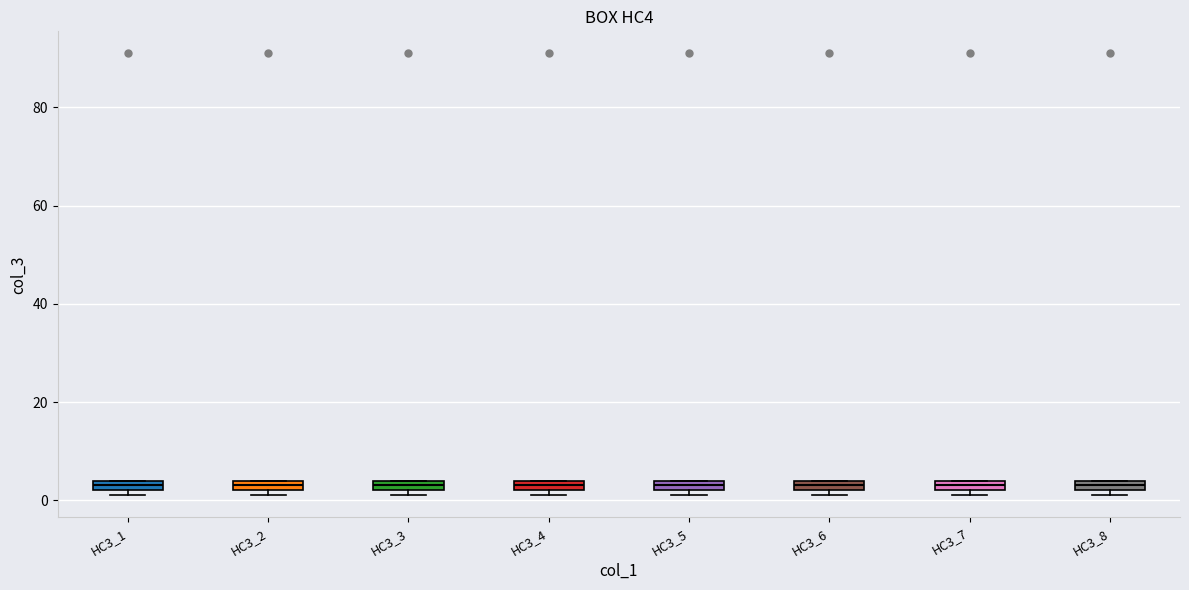

Where is the upper edge of the box for HC3_4 on the y-axis? The values are not printed on the chart, so give them approximately, as read against the axis.

4